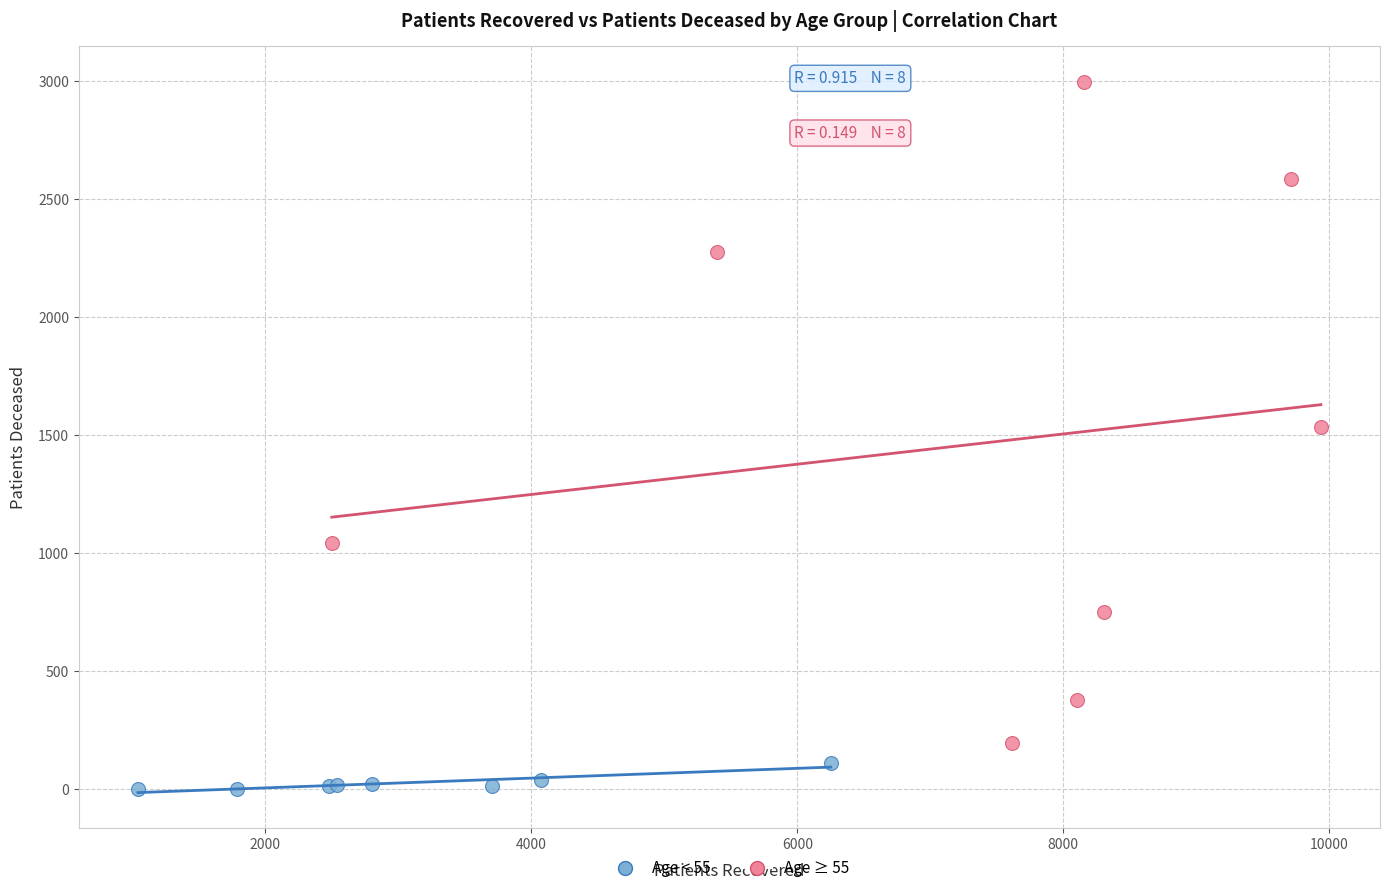

What are all the series names shown in the legend?

Age < 55, Age ≥ 55